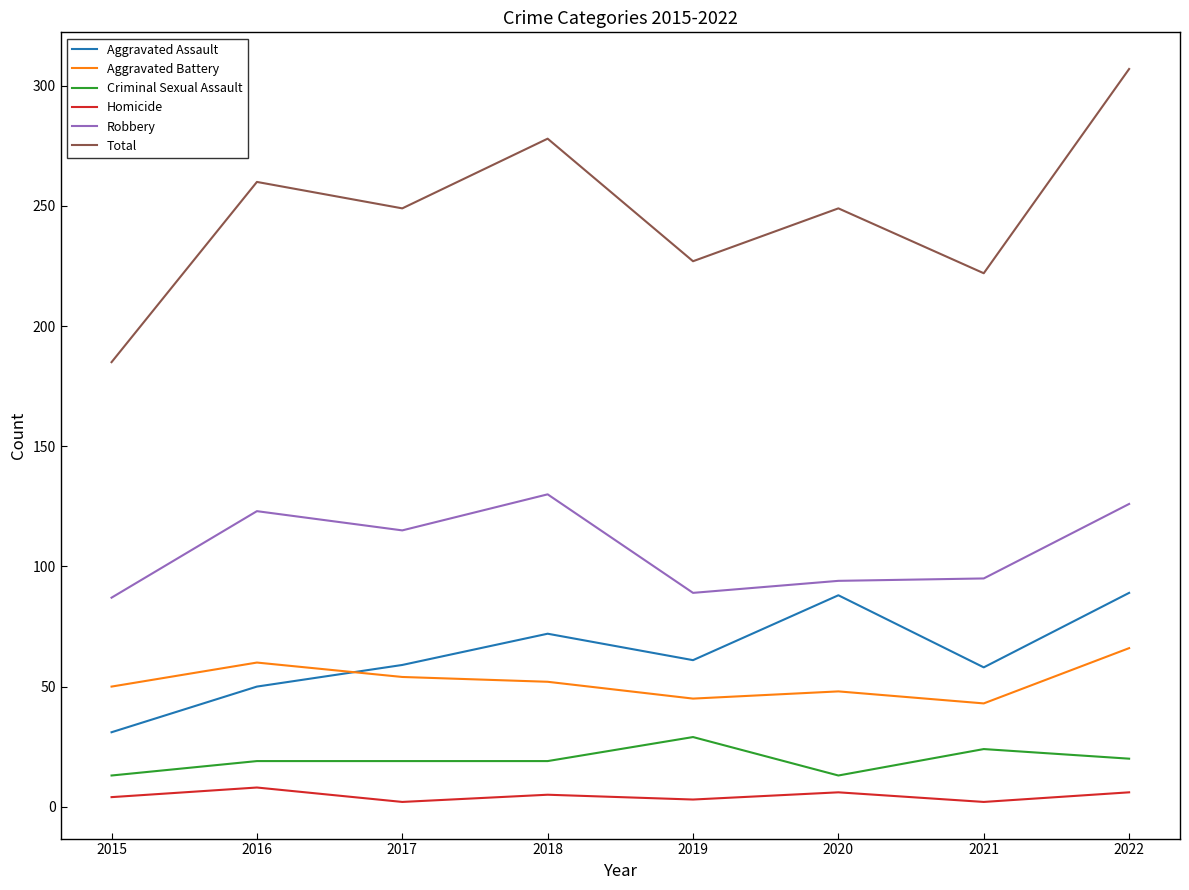

List the series in order of their peak value, highest first.

Total, Robbery, Aggravated Assault, Aggravated Battery, Criminal Sexual Assault, Homicide